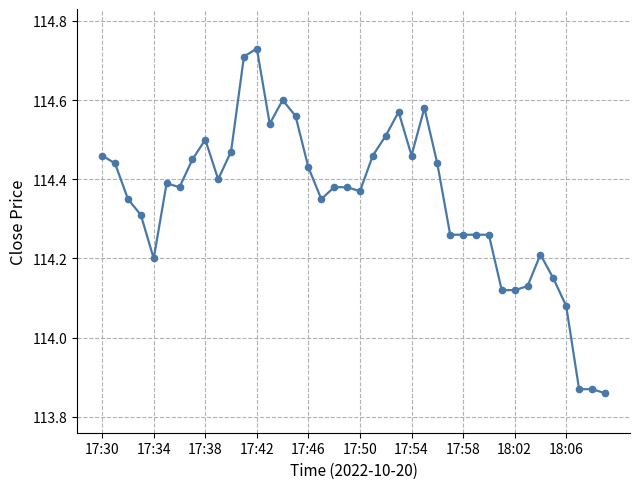

What is the difference between the maximum and minimum values?

0.9